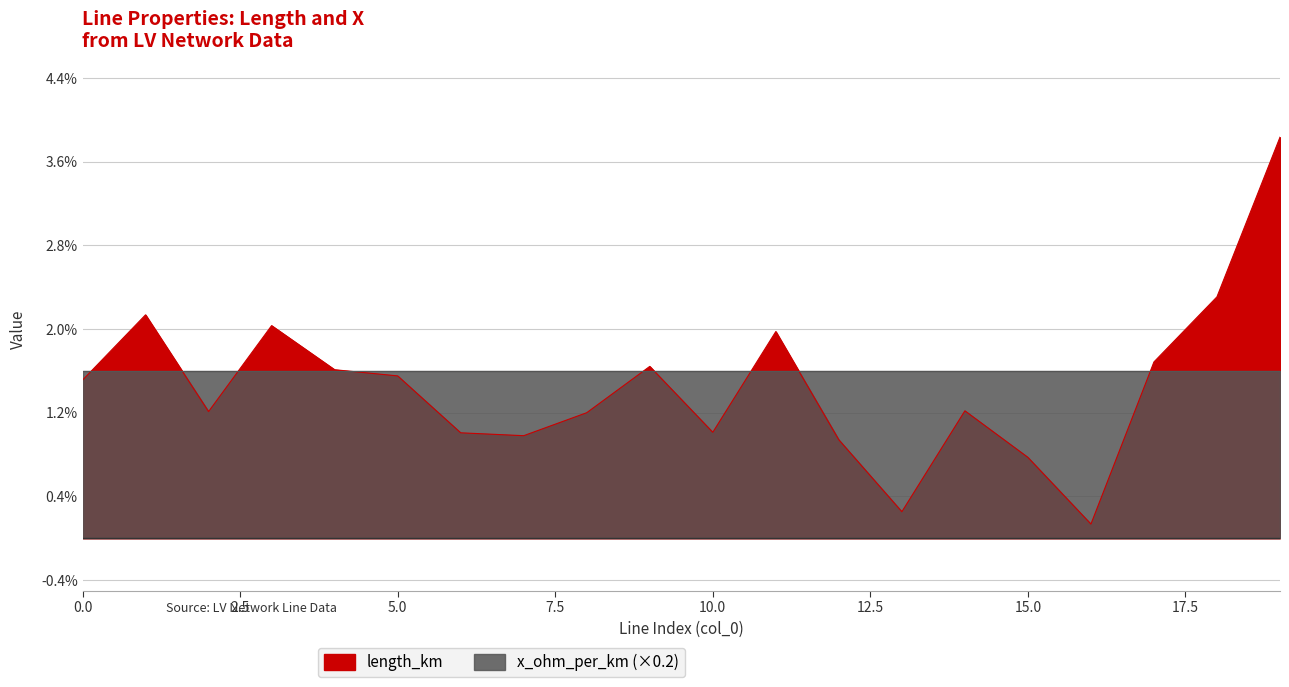

Does the chart display data point markers on the line(s)?

No